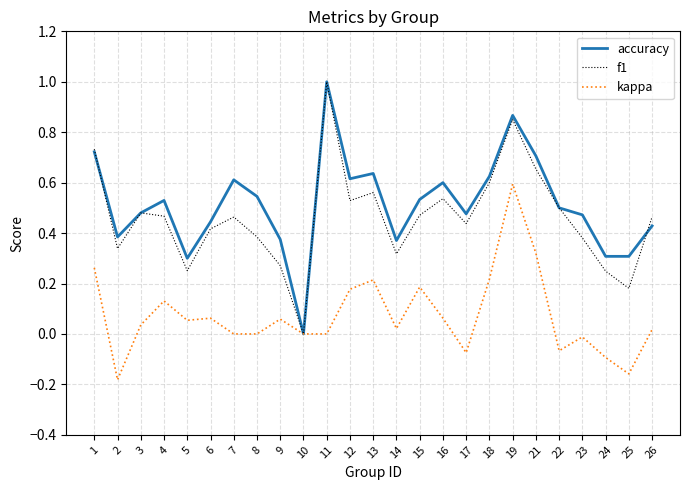

In kappa, how many points are higher than both neighbors (excluding endpoints)?

7